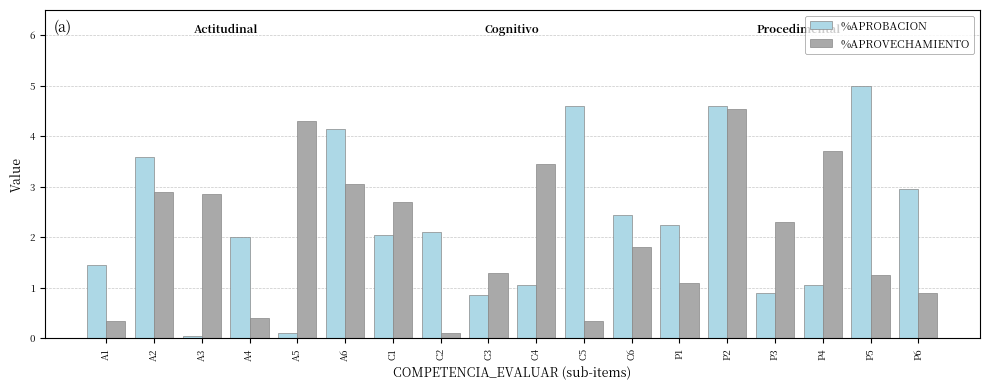

What is the difference between the highest and lowest values at A2?

0.7